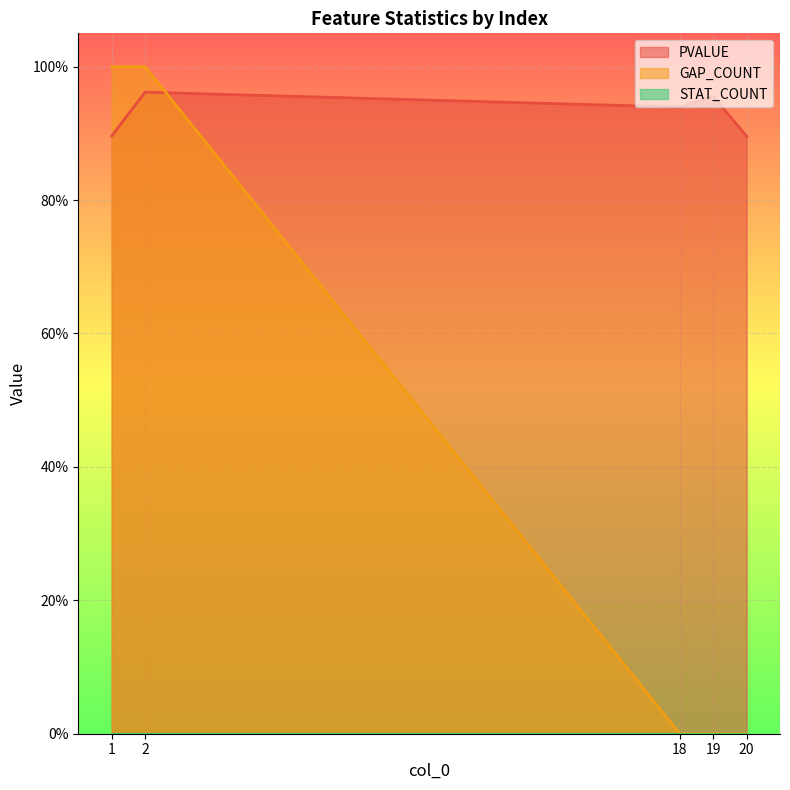

What is the sum of all PVALUE values?

4.6